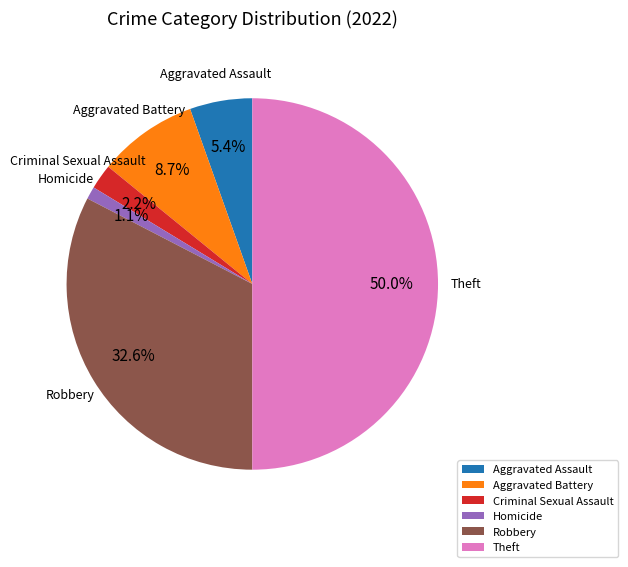

Rank the categories by value from lowest to highest.

Homicide, Criminal Sexual Assault, Aggravated Assault, Aggravated Battery, Robbery, Theft